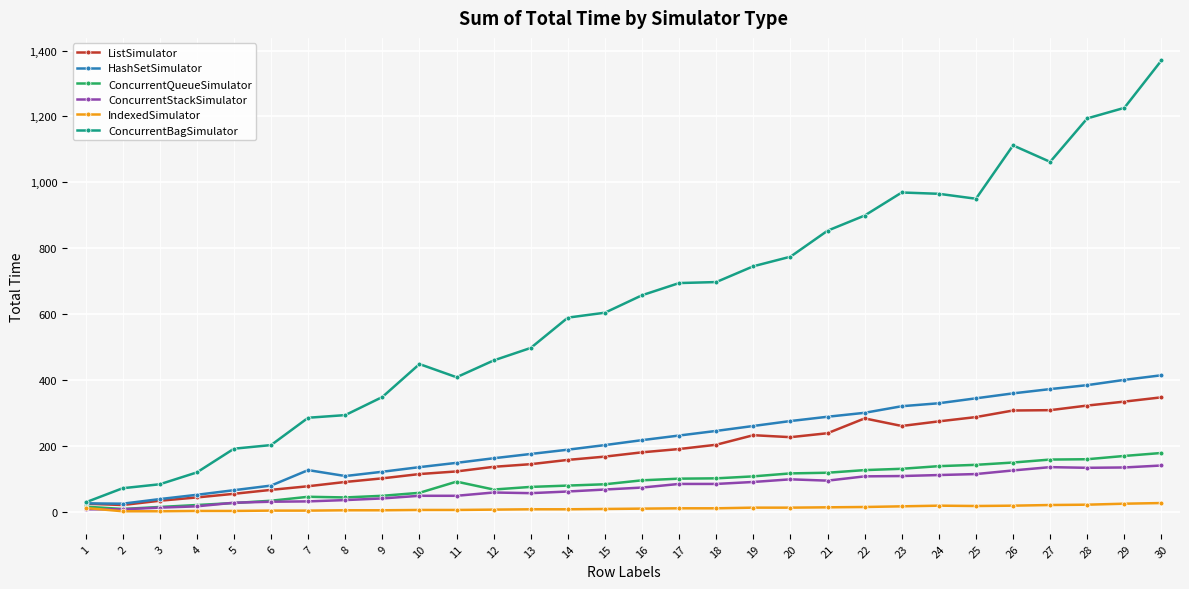

Rank the series at 20 from lowest to highest value.

IndexedSimulator, ConcurrentStackSimulator, ConcurrentQueueSimulator, ListSimulator, HashSetSimulator, ConcurrentBagSimulator